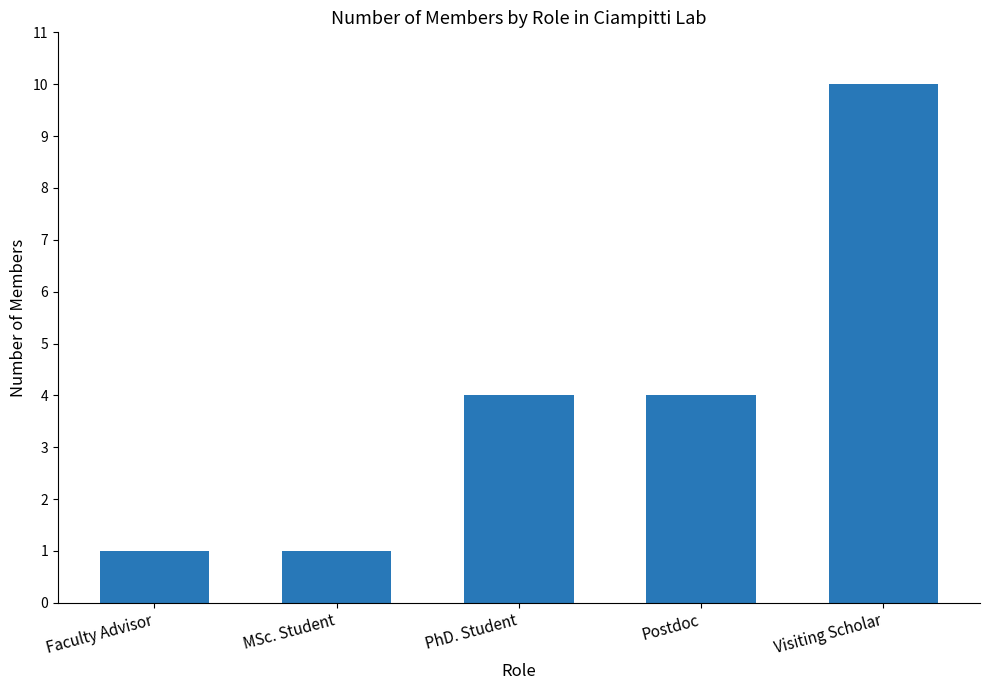

Is it true that the value at Visiting Scholar is 5?

False